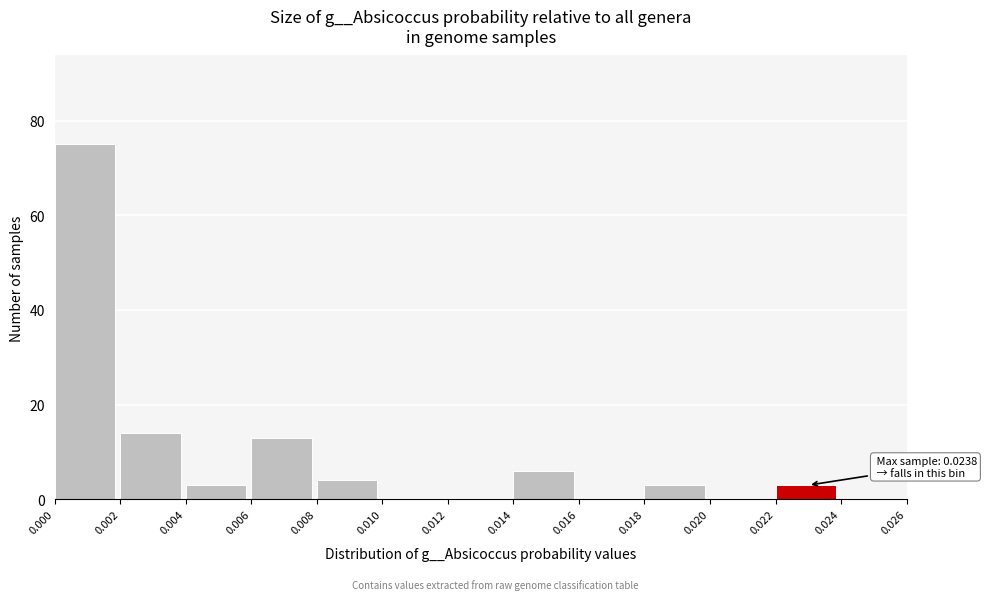

Which range on the x-axis has the tallest bar?

0.000 to 0.002